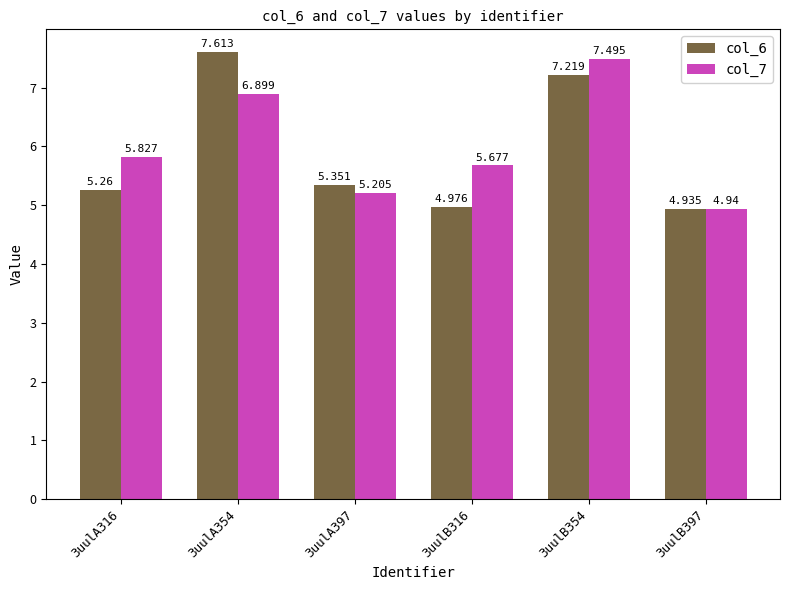

What is the difference between the maximum and second lowest values in the col_7 series?

2.3